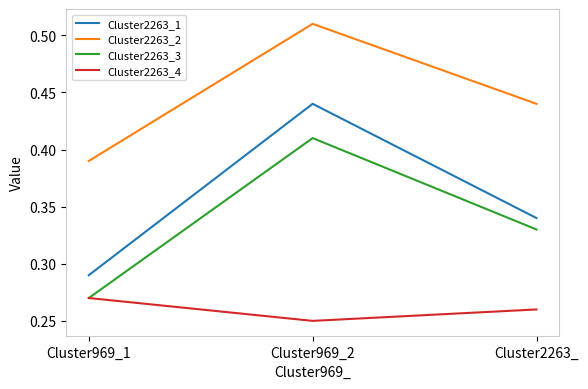

Which series has the largest total across all categories?

Cluster2263_2